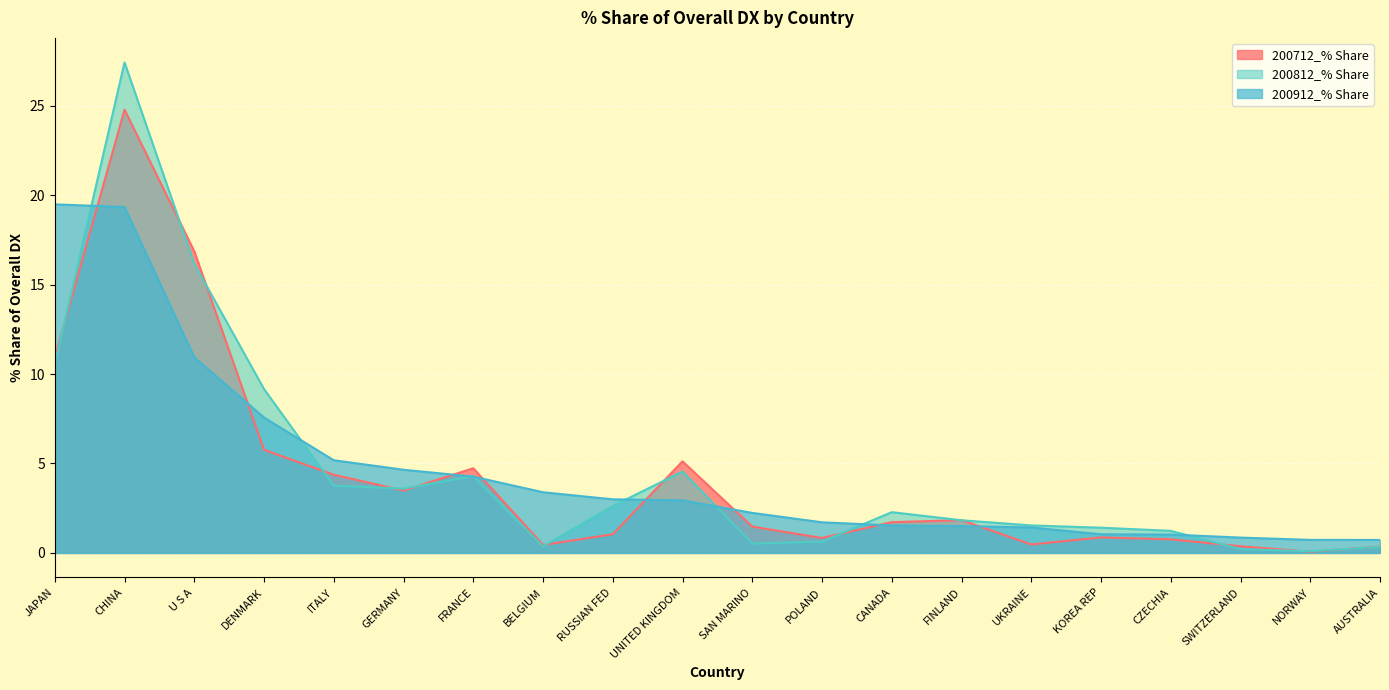

The 200712_% Share series shows 16.7 at JAPAN. True or false?

False